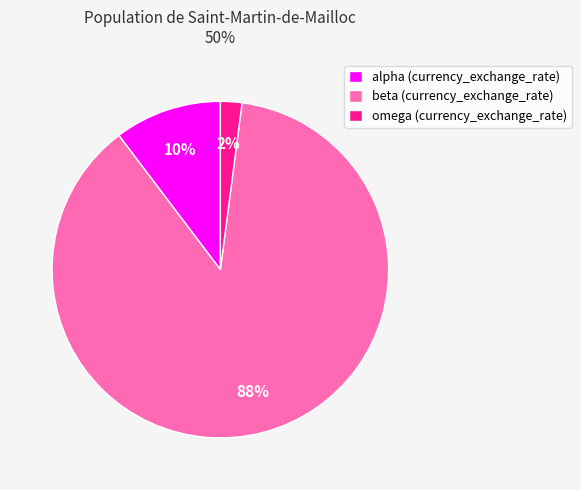

What percentage is the omega (currency_exchange_rate) slice, to the nearest percent?

2%